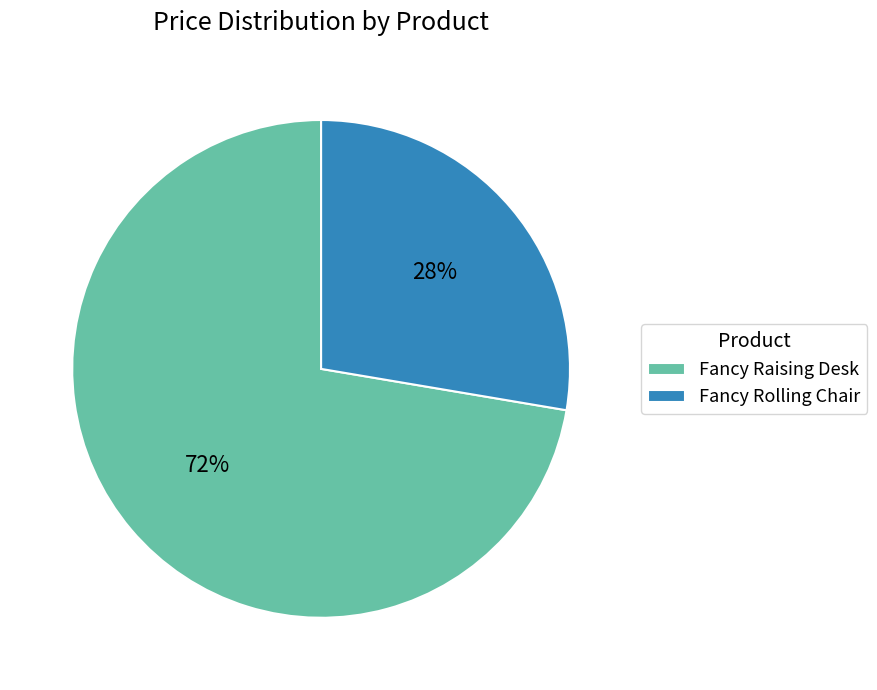

The Fancy Raising Desk slice represents 72% of the pie. True or false?

True